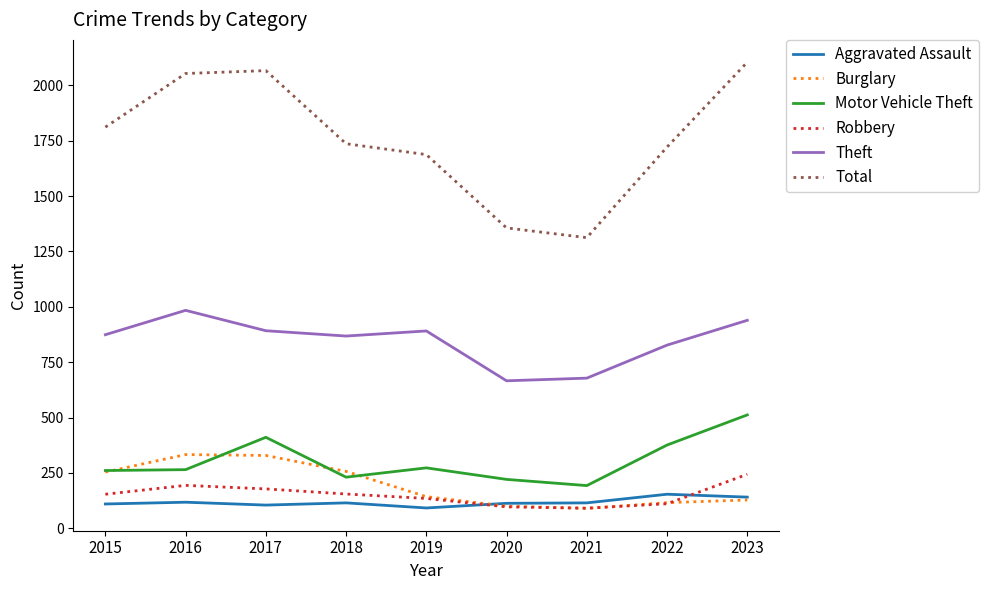

What is the sum of all Aggravated Assault values?

1063